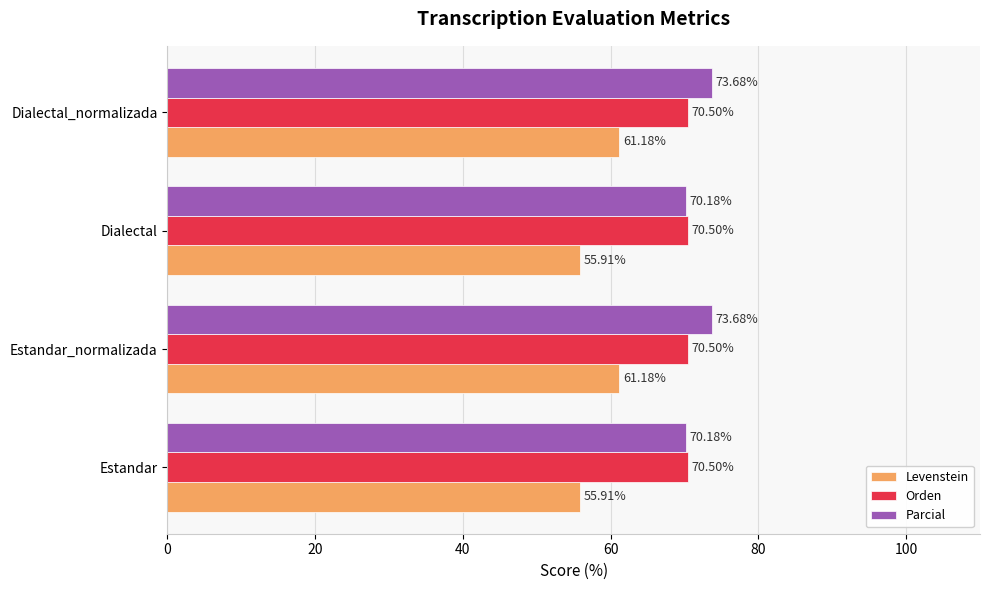

Which series has the largest total across all categories?

Parcial